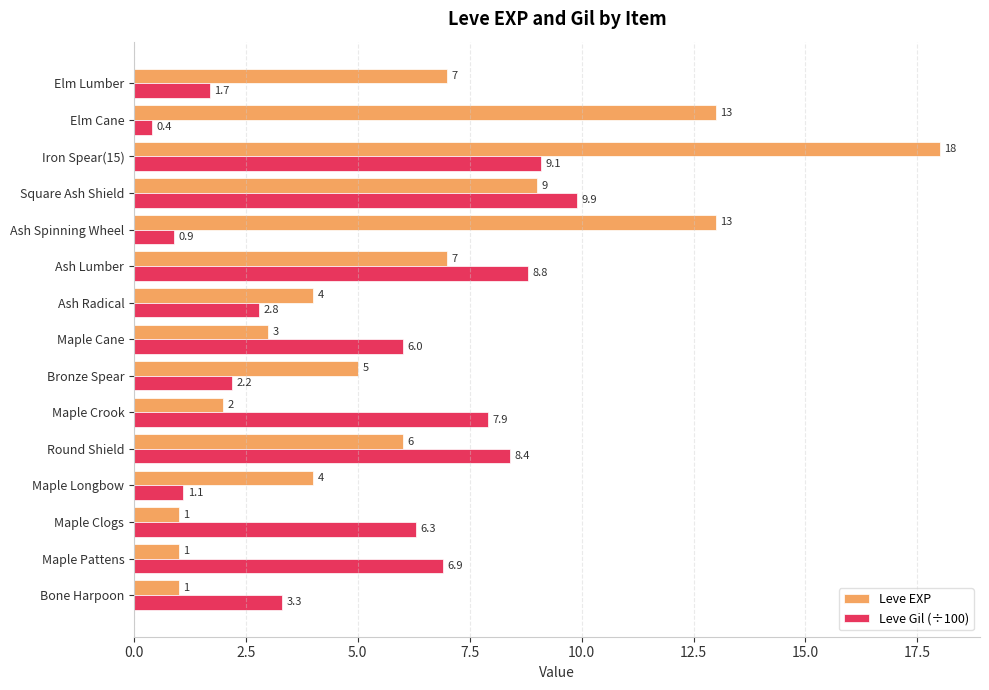

Rank the series by their average value, from lowest to highest.

Leve Gil (÷100), Leve EXP